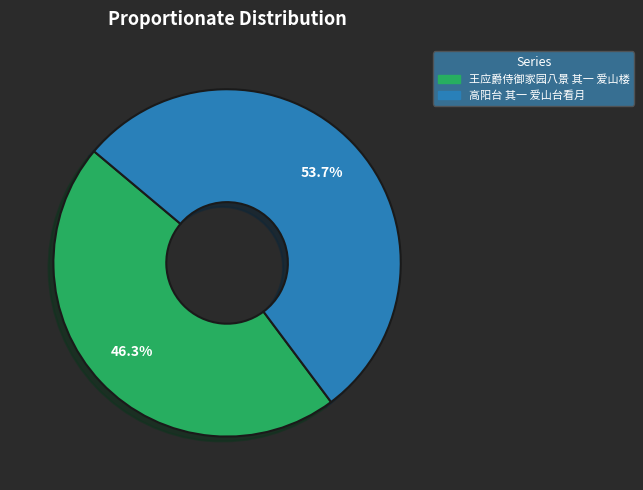

True or false: 王应爵侍御家园八景 其一 爱山楼 accounts for 33% of the total.

False